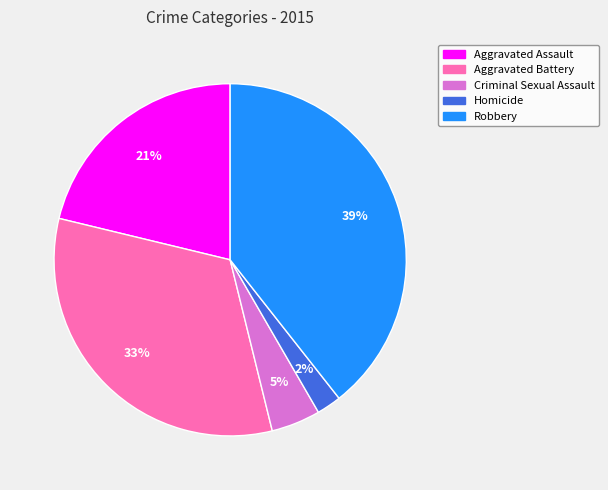

How many slices are in this pie chart?

5